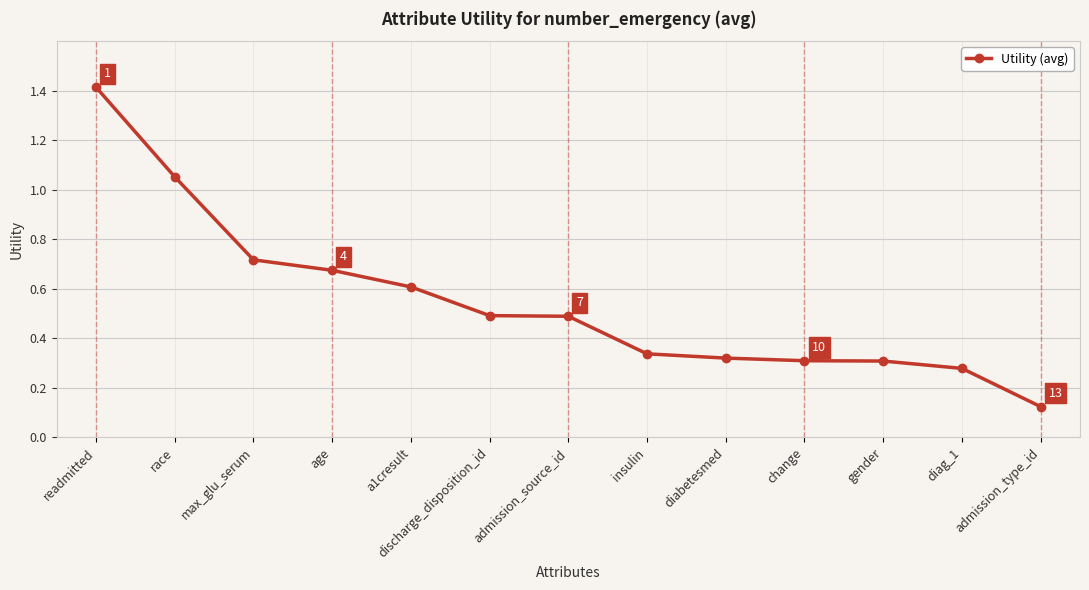

What is the sum of the values at race and admission_source_id?

1.5